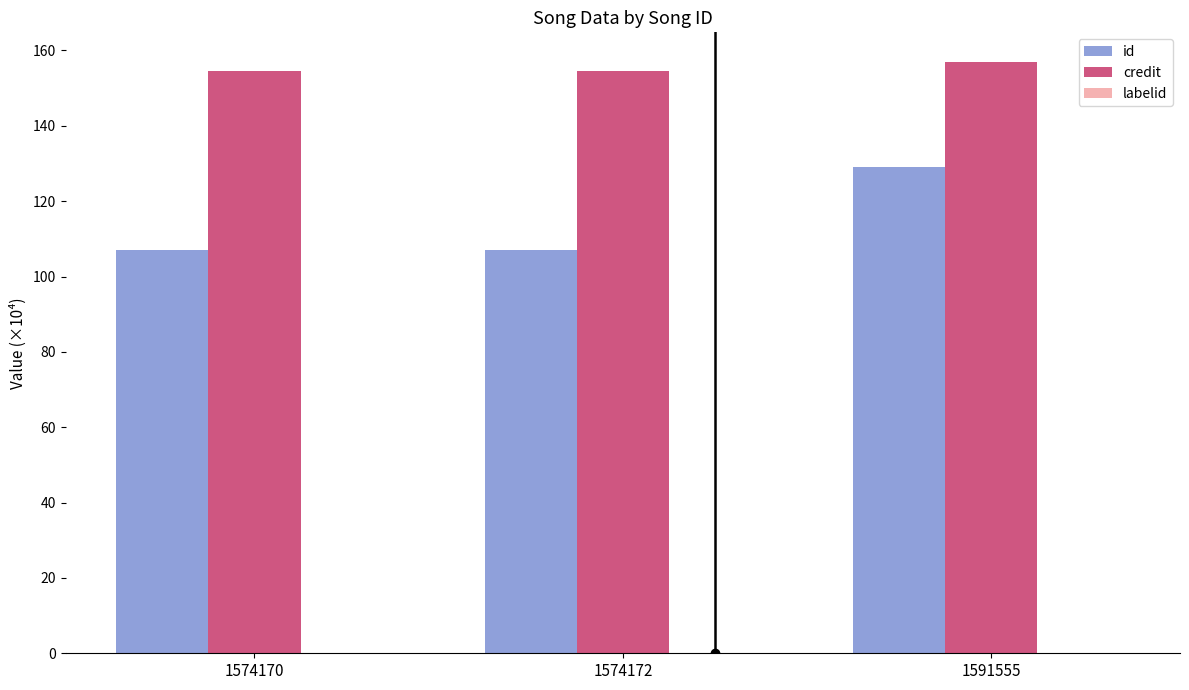

At which category is the sum across all series the highest?

1591555